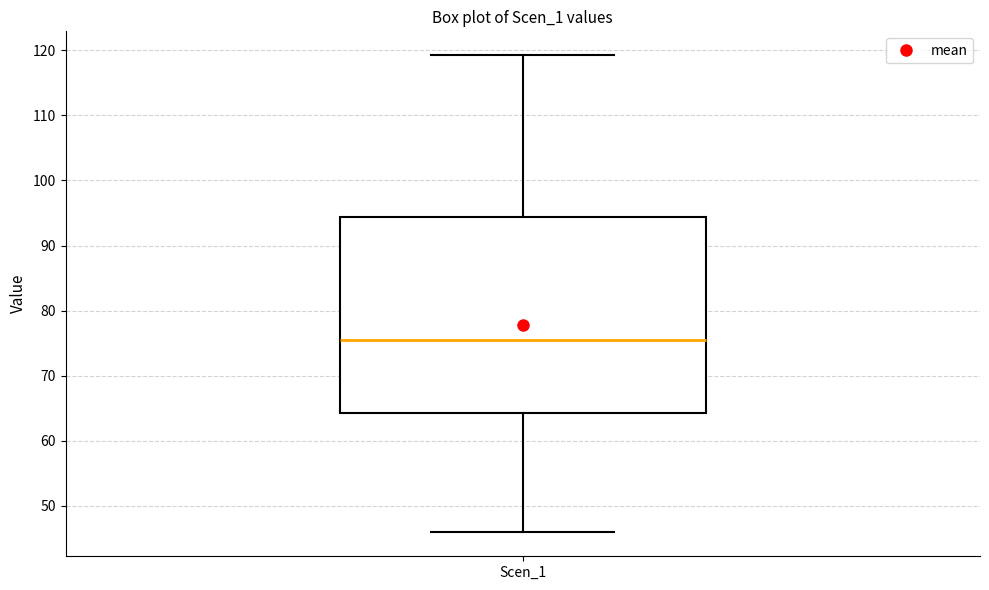

Read this box plot against the y-axis: the position of the median line, the range covered by the box, and the ends of both whiskers. The values are not printed on the chart, so give them approximately, as read against the axis.

median 76, box 64 to 94, whiskers 46 to 119